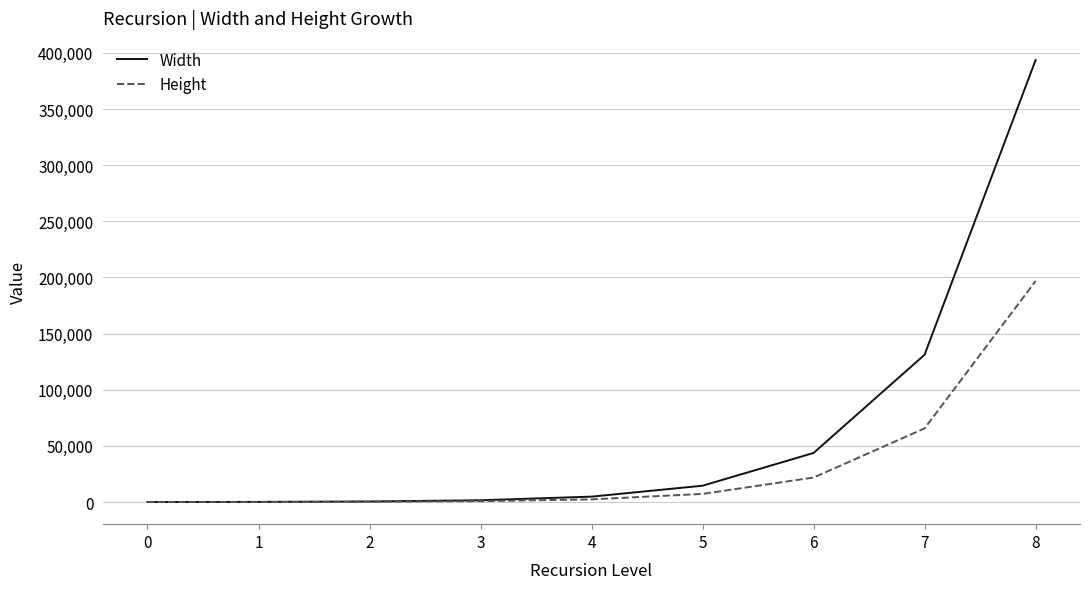

What are all the series names shown in the legend?

Width, Height